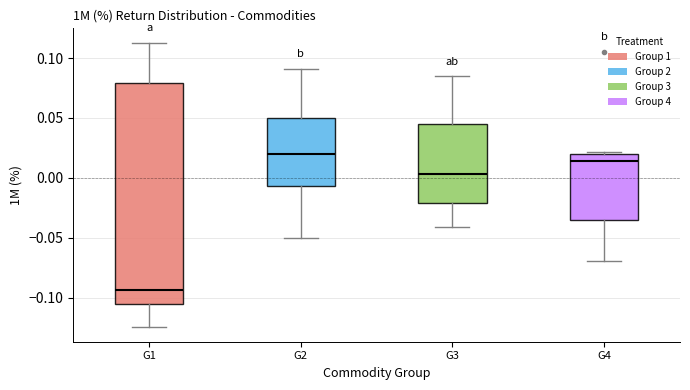

Reading left to right, transcribe this box plot: for each box, give where its median line is, the range the box spans, and where its two whiskers end, as read against the y-axis. The values are not printed on the chart, so give them approximately, as read against the axis.

G1: median -0.095, box -0.105 to 0.080, whiskers -0.125 to 0.115
G2: median 0.020, box -0.005 to 0.050, whiskers -0.050 to 0.090
G3: median 0.005, box -0.020 to 0.045, whiskers -0.040 to 0.085
G4: median 0.015, box -0.035 to 0.020, whiskers -0.070 to 0.020 (just above the box's upper edge)